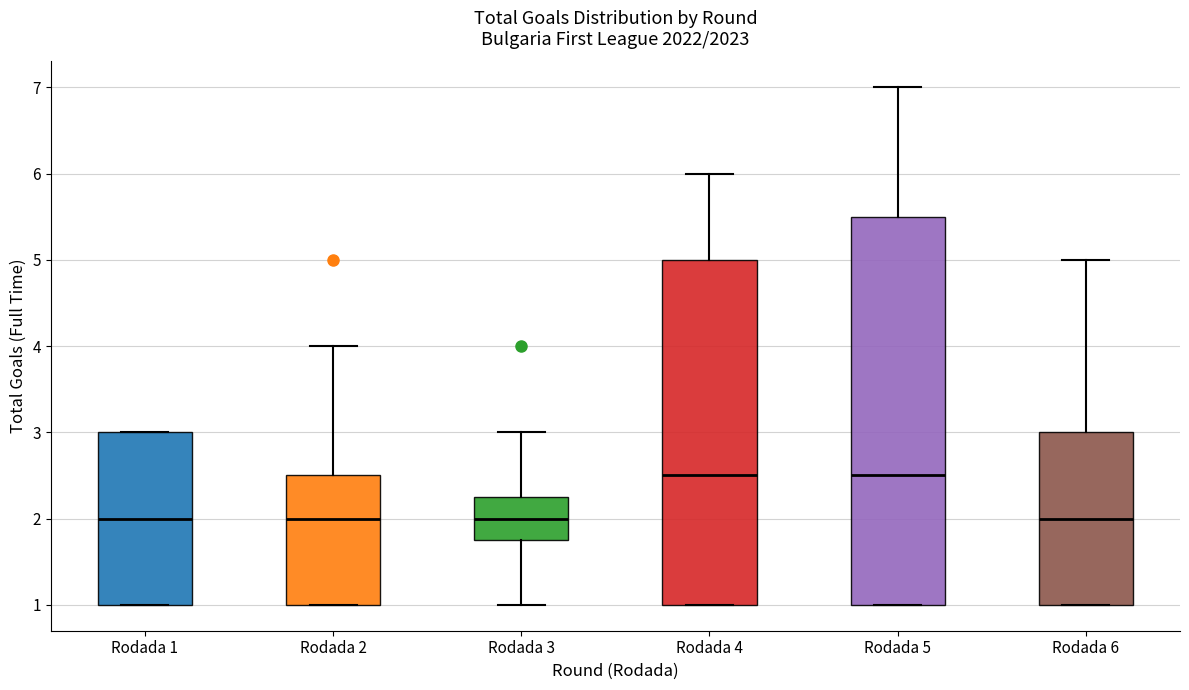

Reading left to right, transcribe this box plot: for each box, give where its median line is, the range the box spans, and where its two whiskers end, as read against the y-axis. The values are not printed on the chart, so give them approximately, as read against the axis.

Rodada 1: median 2.0, box 1.0 to 3.0, whiskers 1.0 to 3.0
Rodada 2: median 2.0, box 1.0 to 2.5, whiskers 1.0 to 4.0
Rodada 3: median 2.0, box 1.8 to 2.3, whiskers 1.0 to 3.0
Rodada 4: median 2.5, box 1.0 to 5.0, whiskers 1.0 to 6.0
Rodada 5: median 2.5, box 1.0 to 5.5, whiskers 1.0 to 7.0
Rodada 6: median 2.0, box 1.0 to 3.0, whiskers 1.0 to 5.0